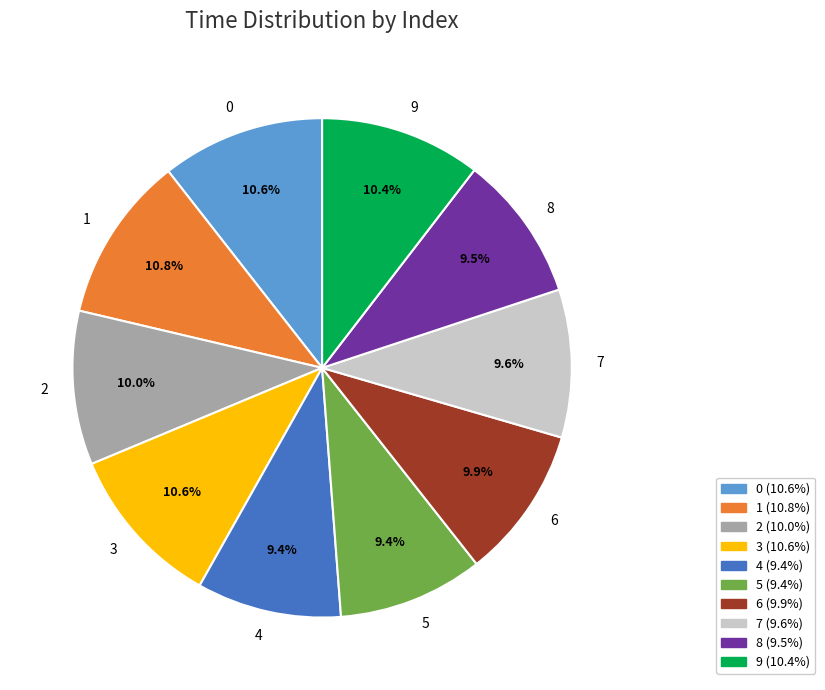

Approximately how many times larger is the value at 5 compared to 0?

0.9